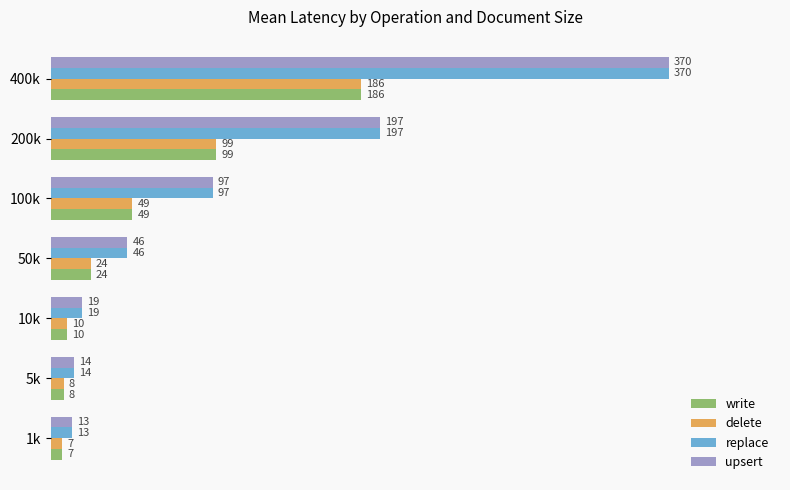

What is the spread (max minus min) of values at 1k?

6